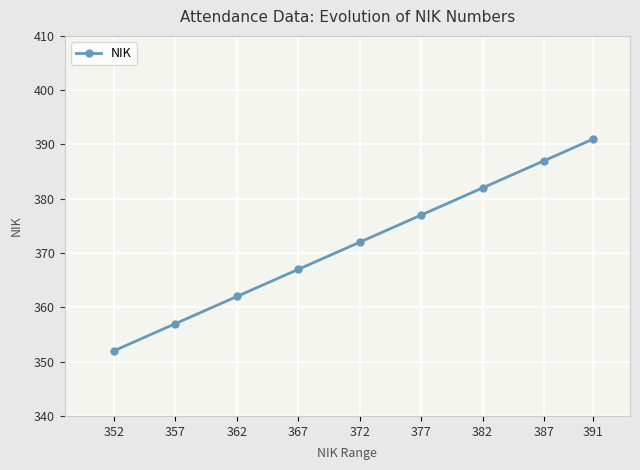

What is the change in value from 377 to 391?

+14